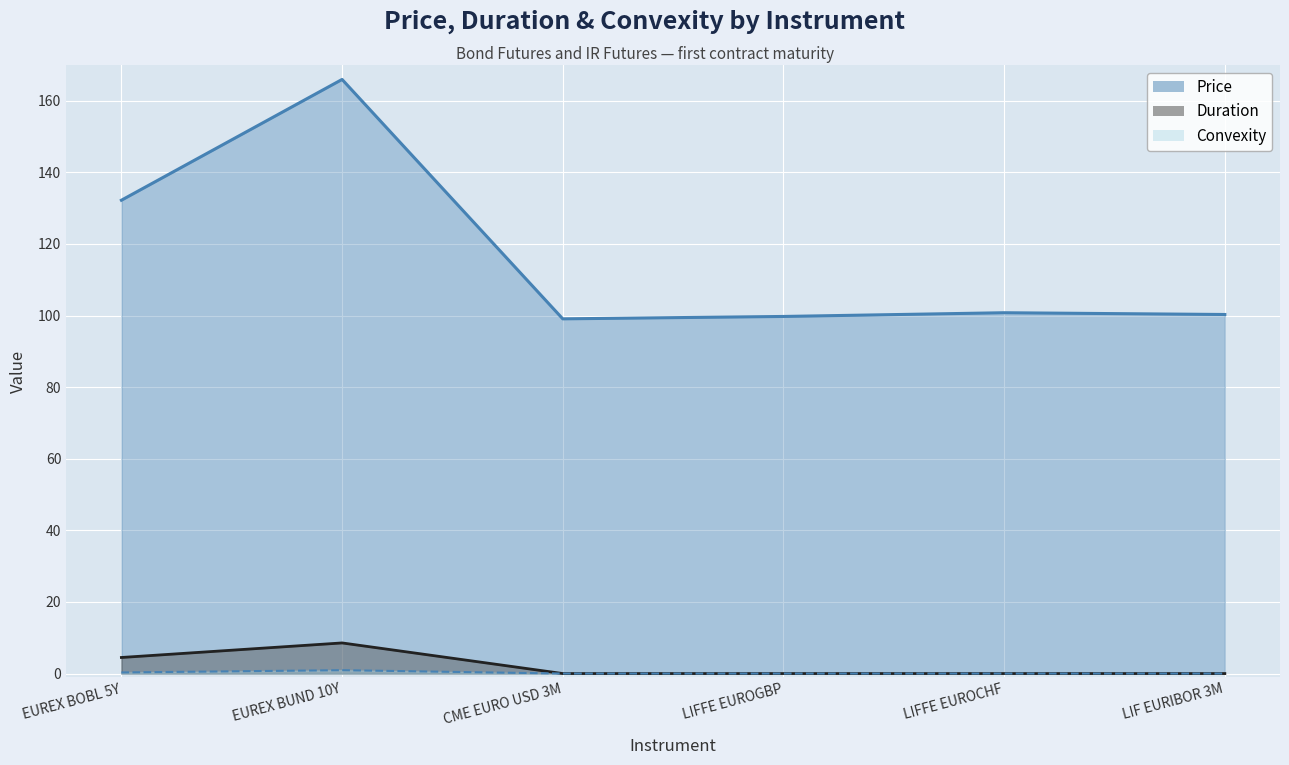

Which category has the lowest value across all series?

CME EURO USD 3M